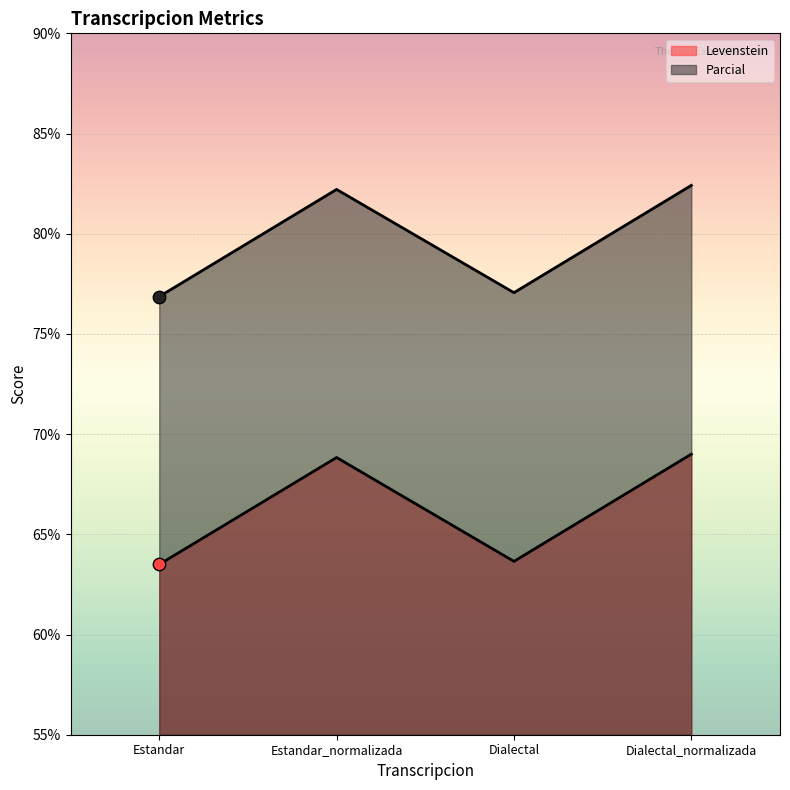

What are all the series names shown in the legend?

Levenstein, Parcial